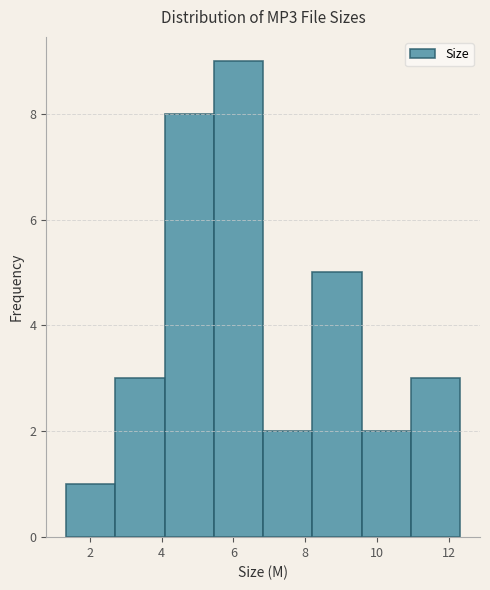

Over which range of the x-axis is the bar tallest?

5.4 to 6.8